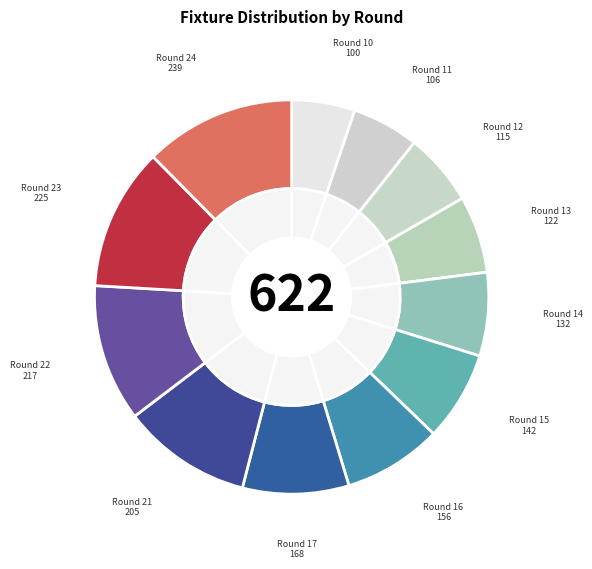

What percentage is the Round 22 slice, to the nearest percent?

11%